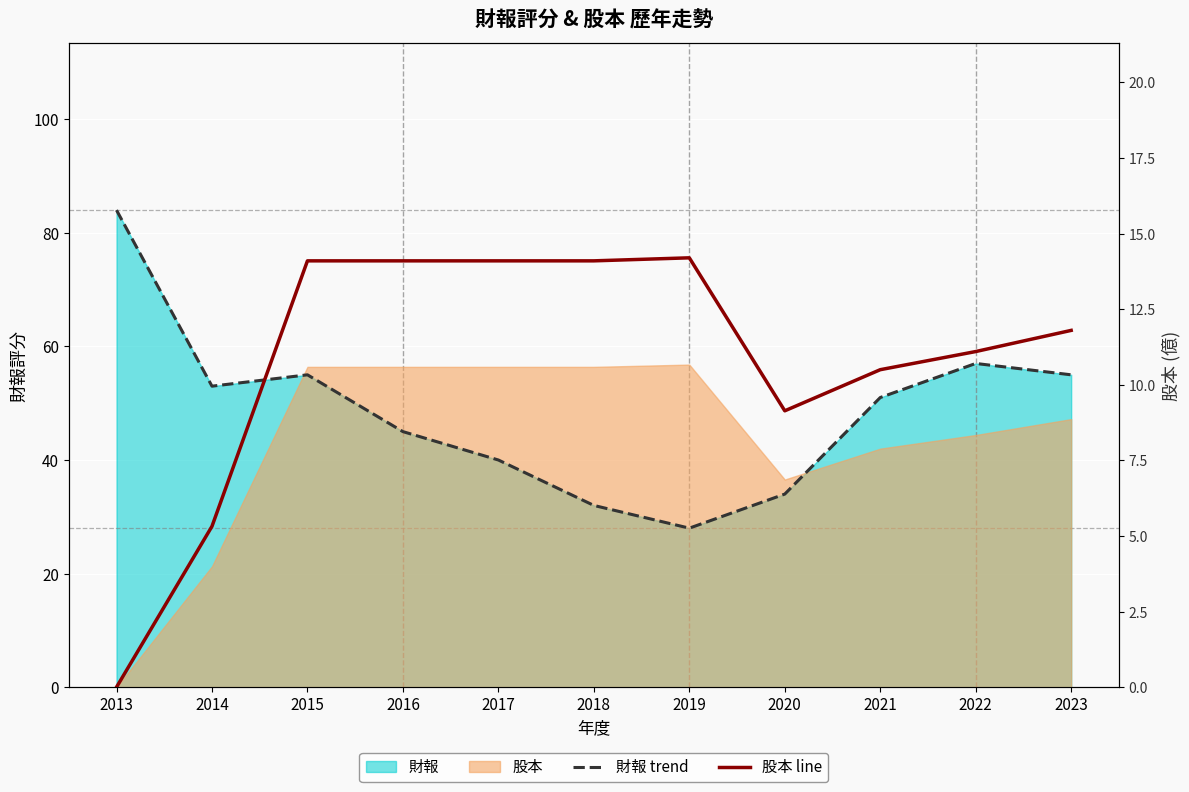

Reading left to right, extract all data points from this chart.

財報 trend: 84.0	53.0	55.0	45.0	40.0	32.0	28.0	34.0	51.0	57.0	55.0
股本 line: 0.0	5.3	14.1	14.1	14.1	14.1	14.2	9.1	10.5	11.1	11.8